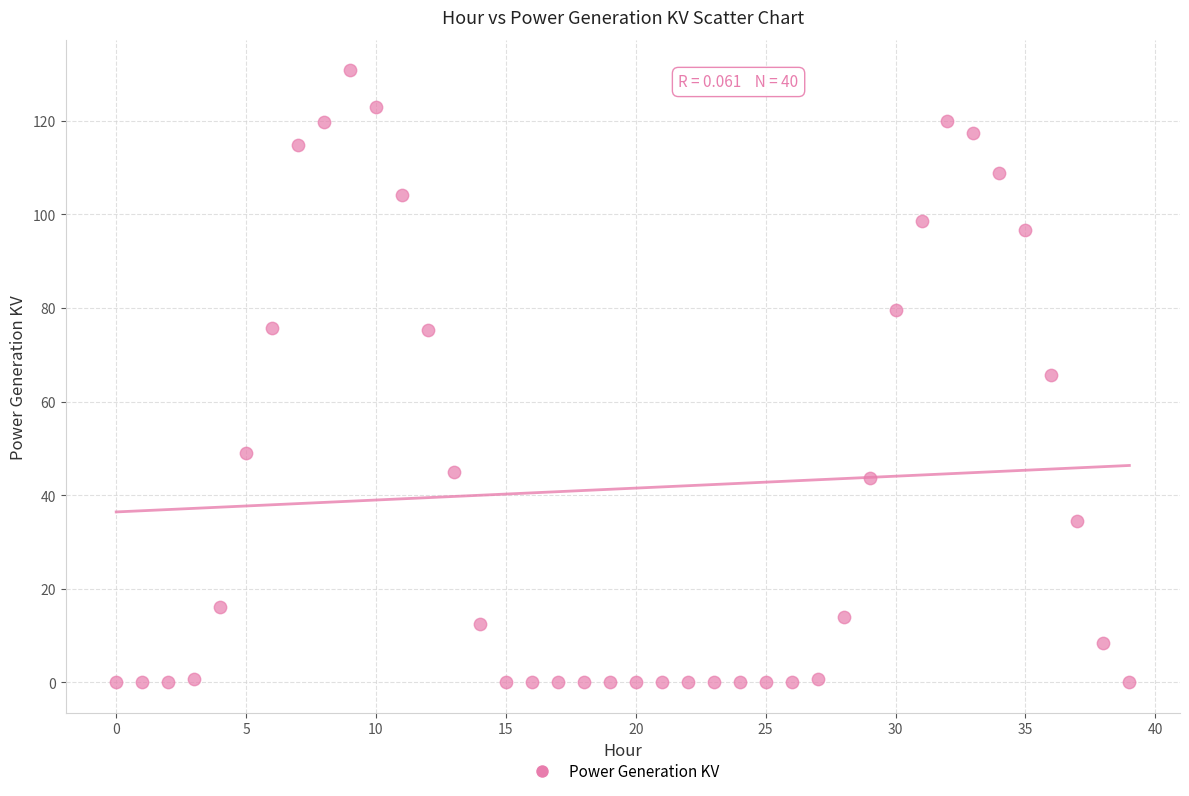

What is the range of Y values (max minus min)?

130.8